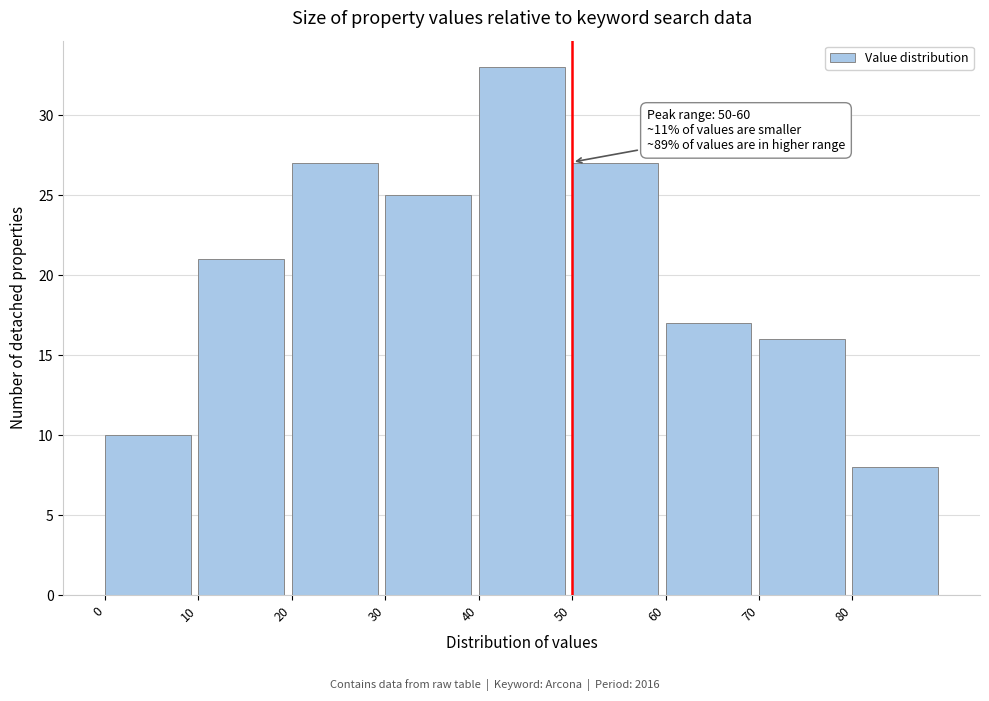

Over which range of the x-axis is the bar tallest?

40 to 50